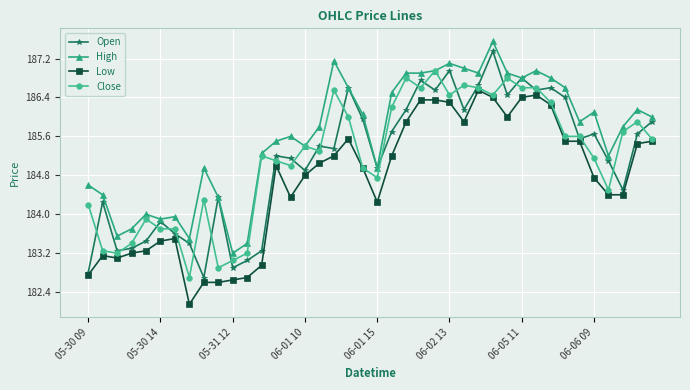

What is the difference between the maximum and minimum values in the Low series?

4.4